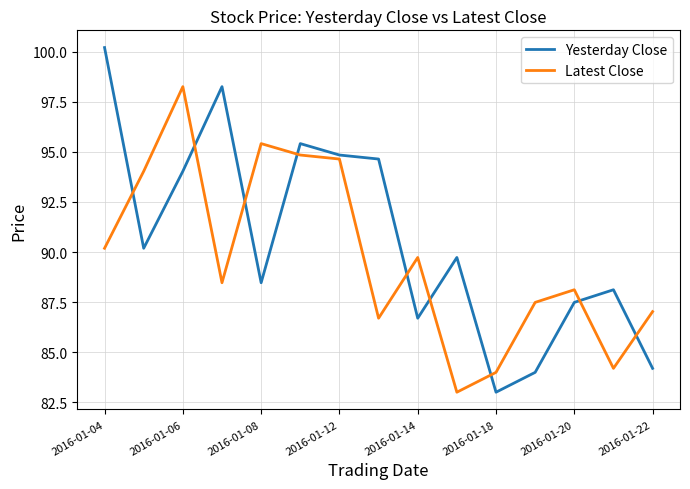

What is the maximum value for Yesterday Close?

100.2